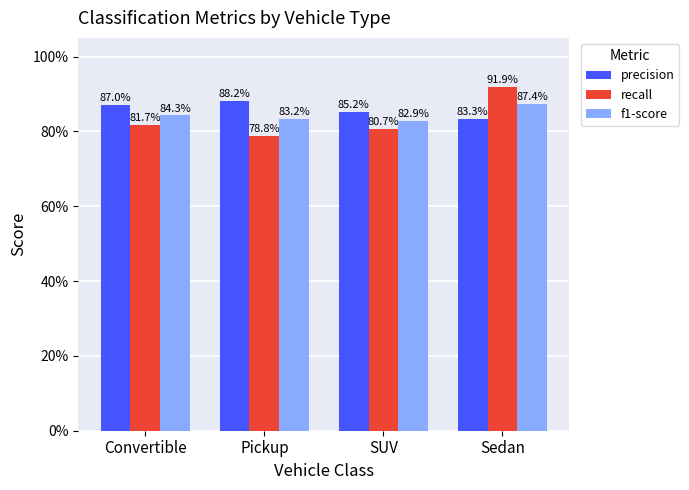

Which label corresponds to the largest value in the chart?

Sedan